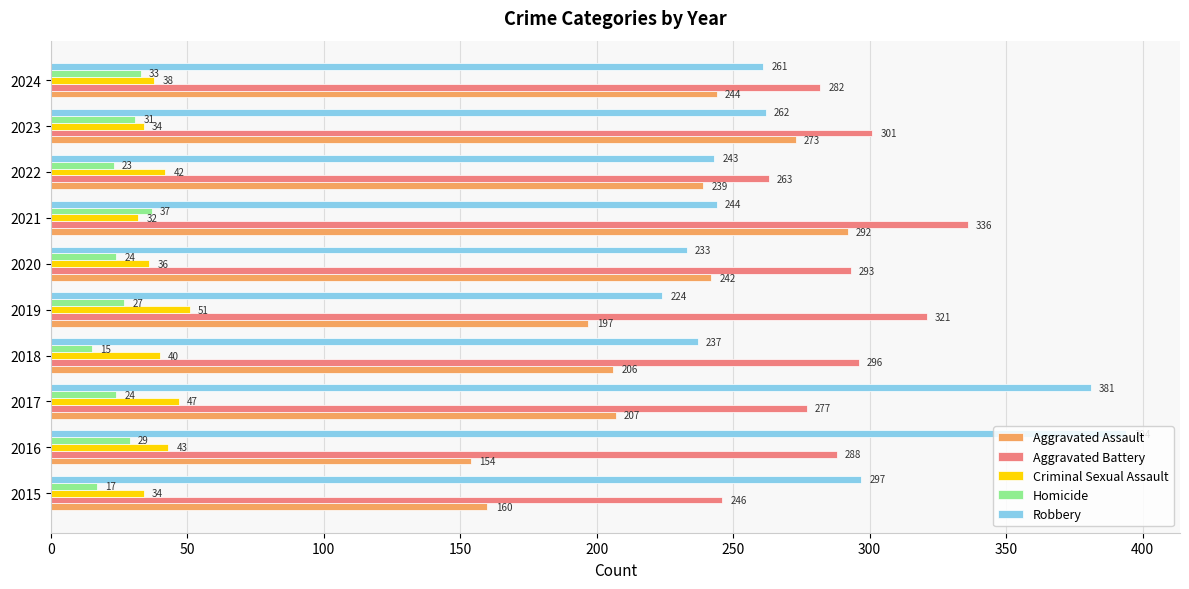

What are all the series names shown in the legend?

Aggravated Assault, Aggravated Battery, Criminal Sexual Assault, Homicide, Robbery